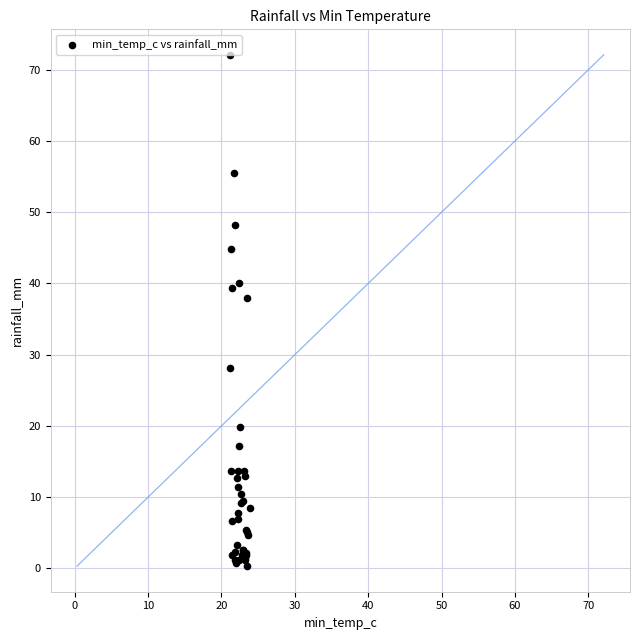

What Y value in the scatter plot is closest to 36?

38.0